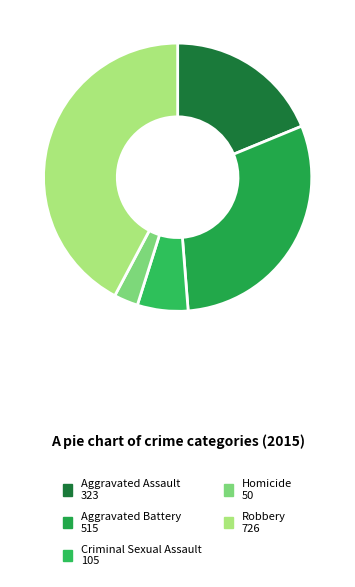

What percentage is the Criminal Sexual Assault slice, to the nearest percent?

6%